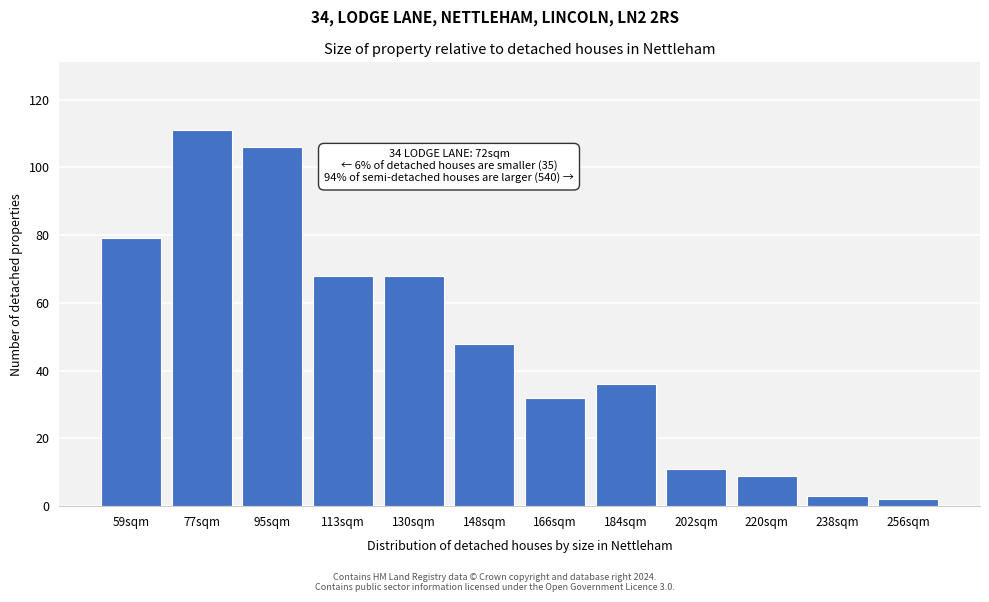

Reading right to left, extract all data points from this chart.

2	3	9	11	36	32	48	68	68	106	111	79